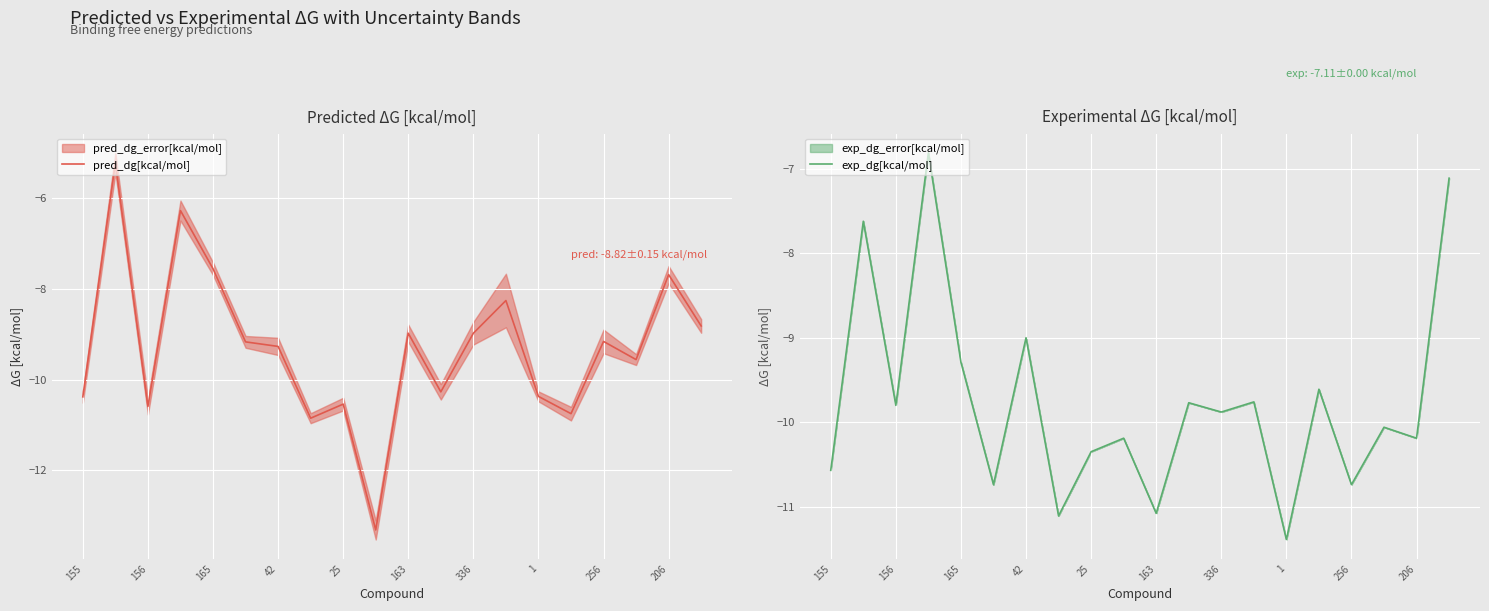

How many intersections are there between exp_dg[kcal/mol] and pred_dg[kcal/mol]?

11